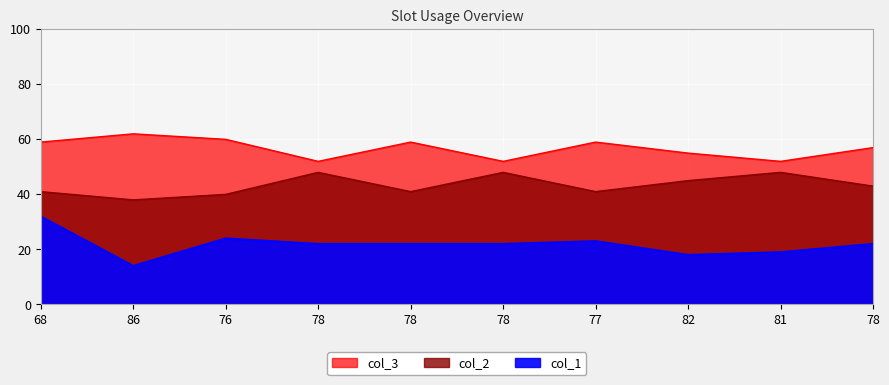

True or false: col_1 and col_2 intersect in this chart.

False